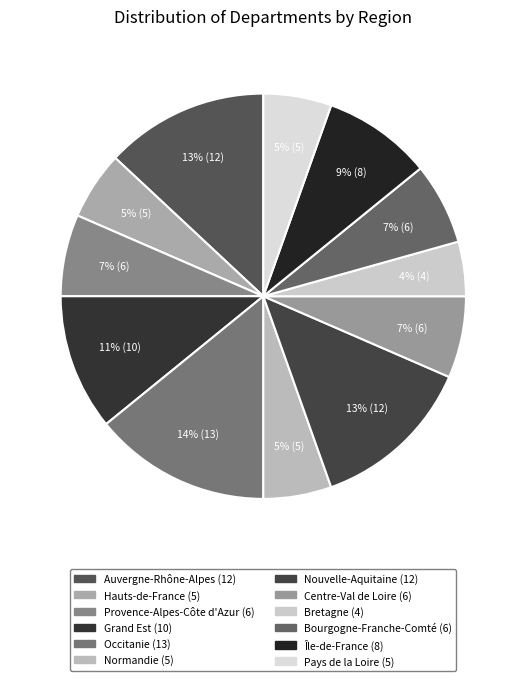

Does Île-de-France account for over 50% of the chart?

No